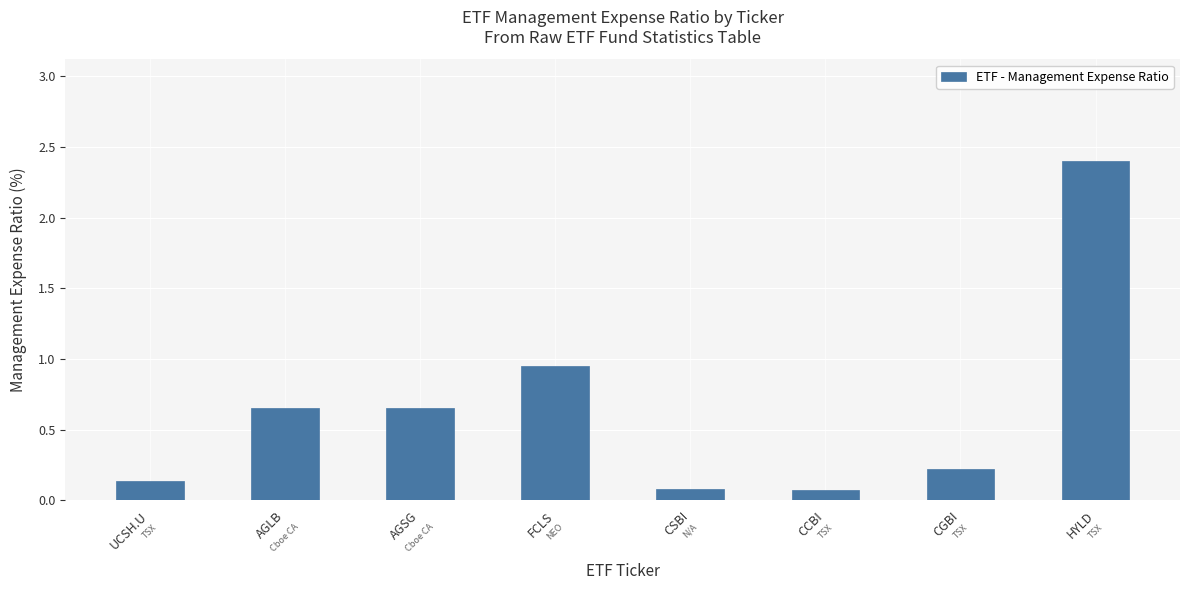

True or false: the data shows 0.4 at AGLB.

False